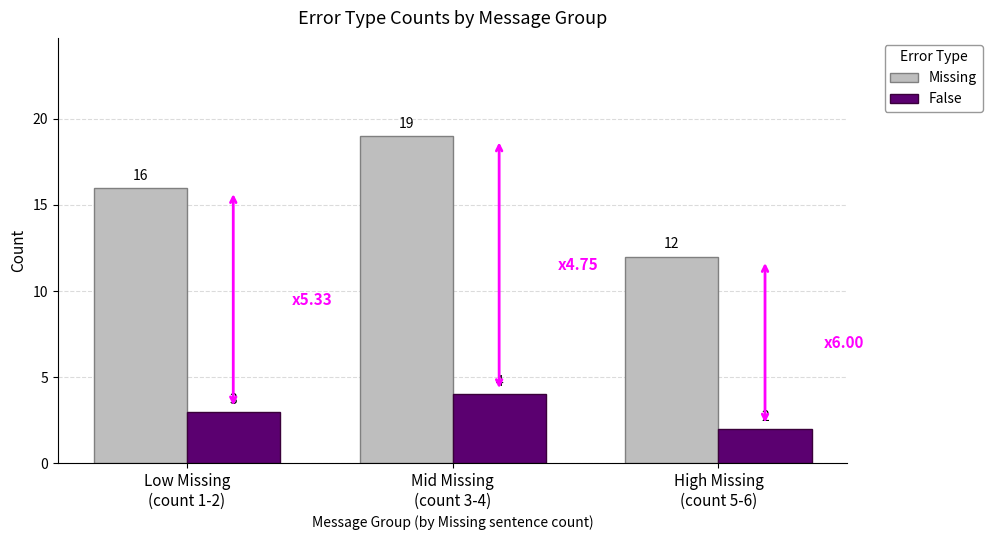

What are all the series names shown in the legend?

Missing, False